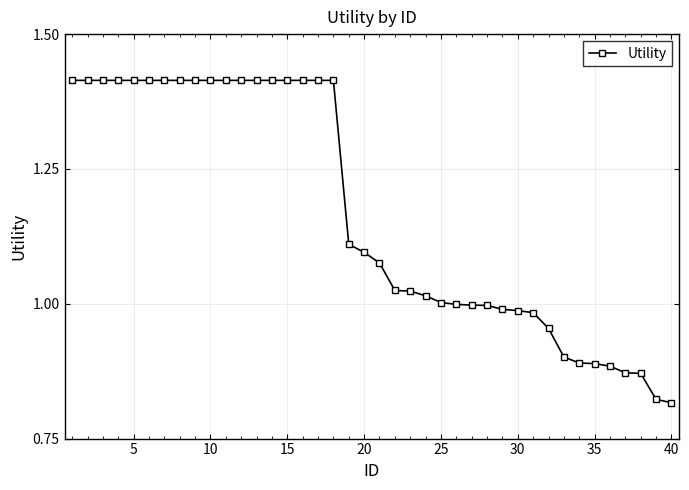

What is the difference between the second highest and minimum values?

0.6